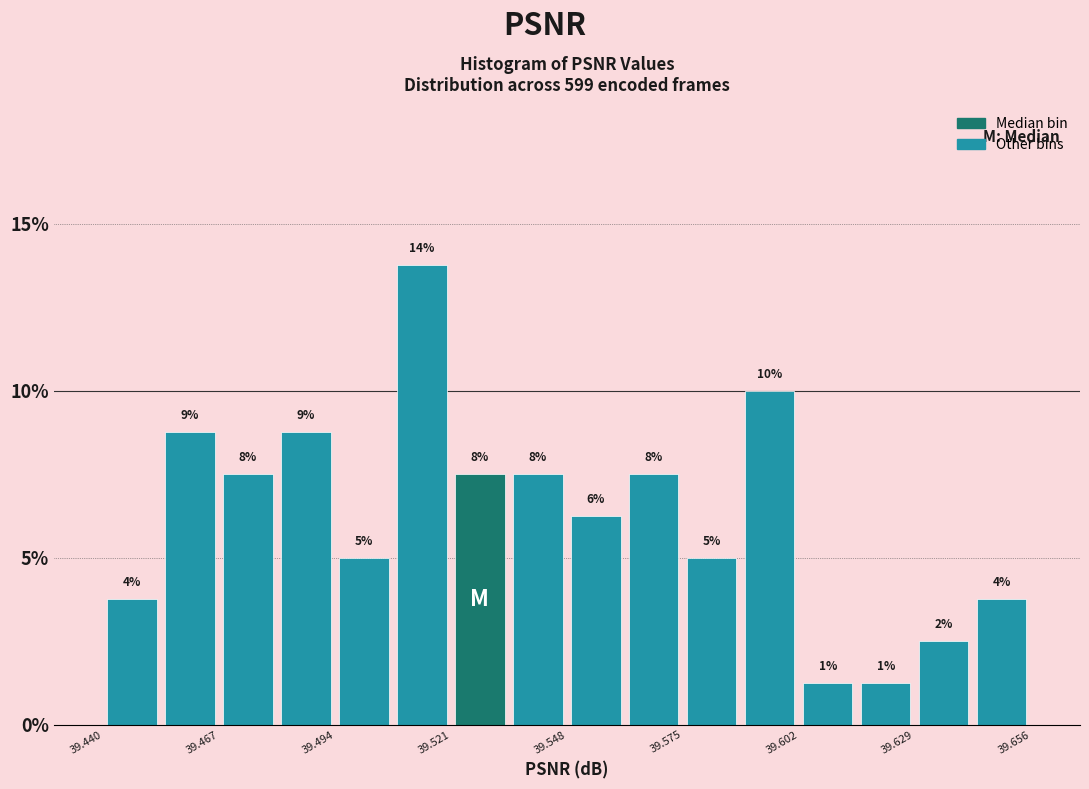

Read against the x-axis, roughly where is the centre of the tallest bar?

39.515